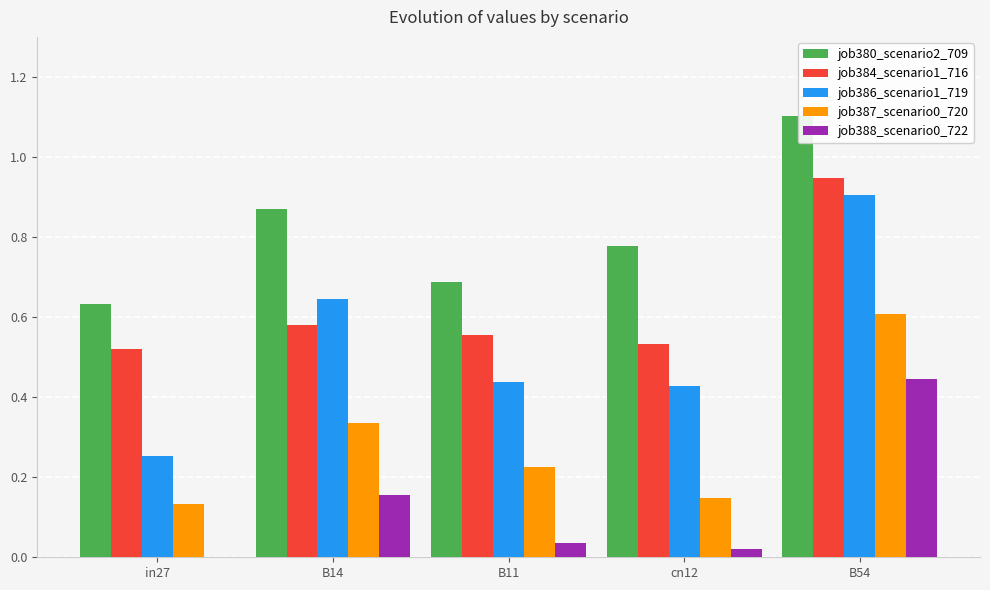

What is the difference between the highest and lowest values at B11?

0.7